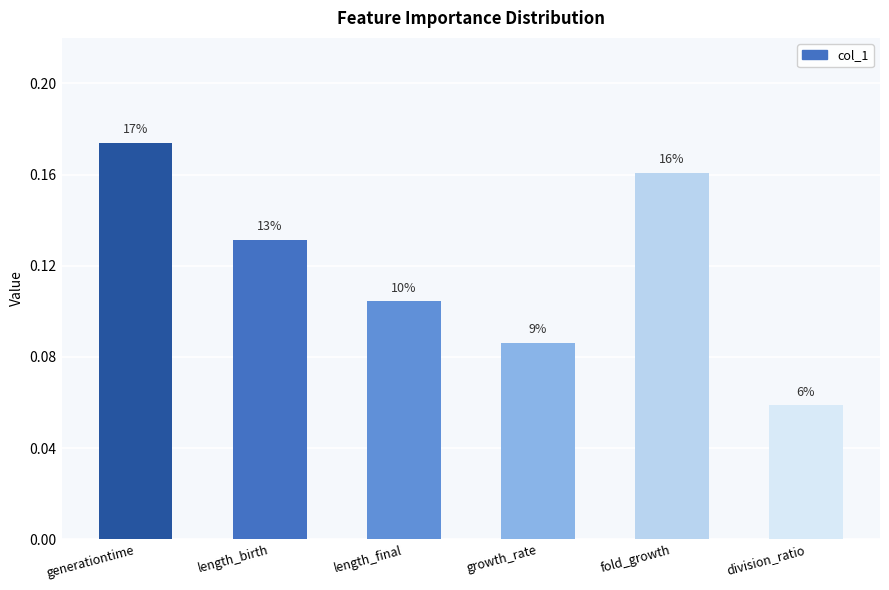

Are the bars horizontal?

No